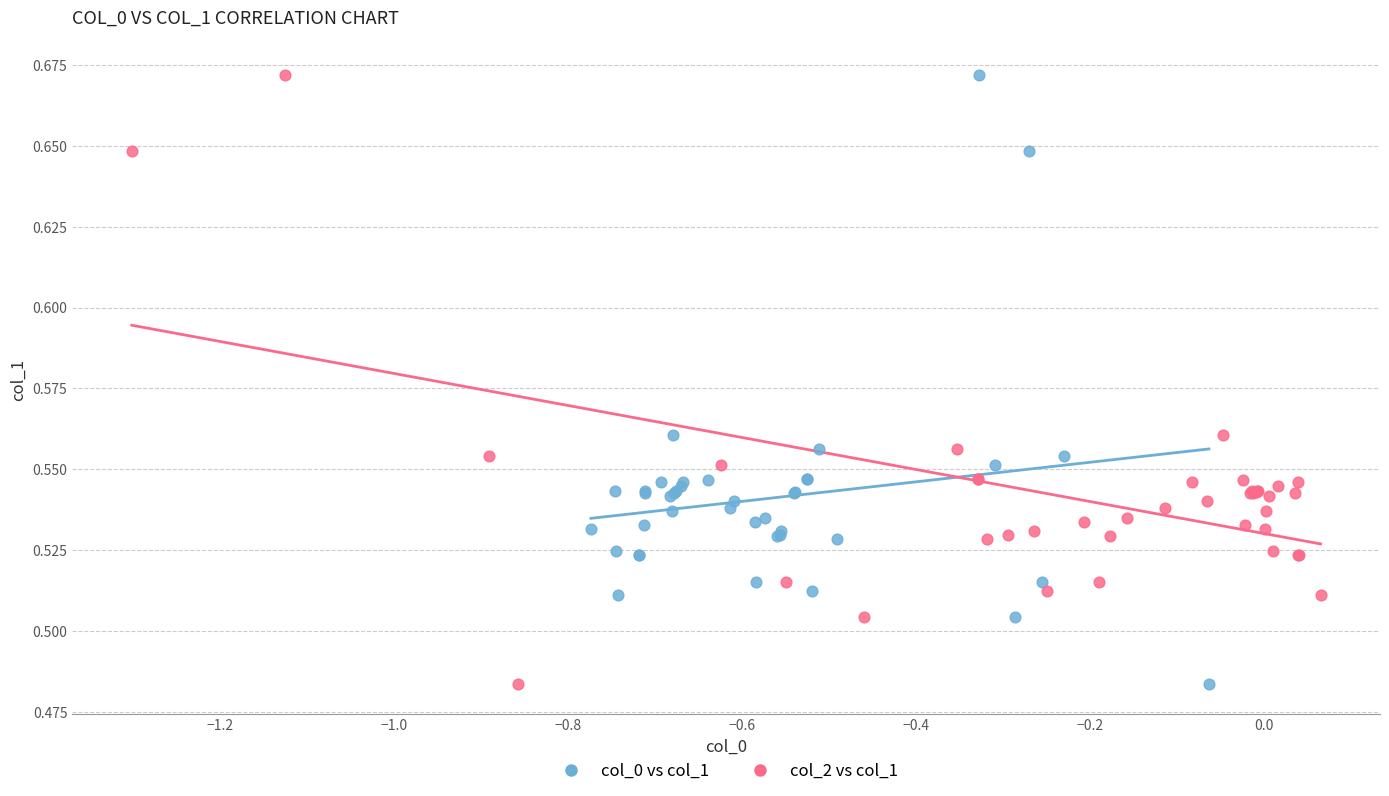

What are all the series names shown in the legend?

col_0 vs col_1, col_2 vs col_1